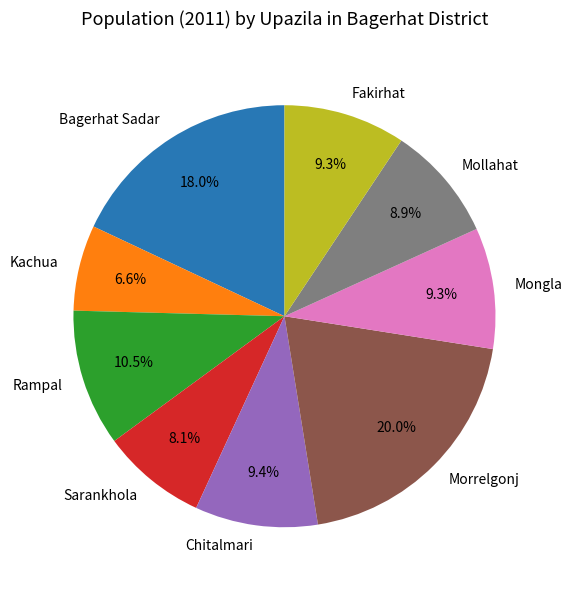

What percentage is NOT represented by Mollahat?

91.1%